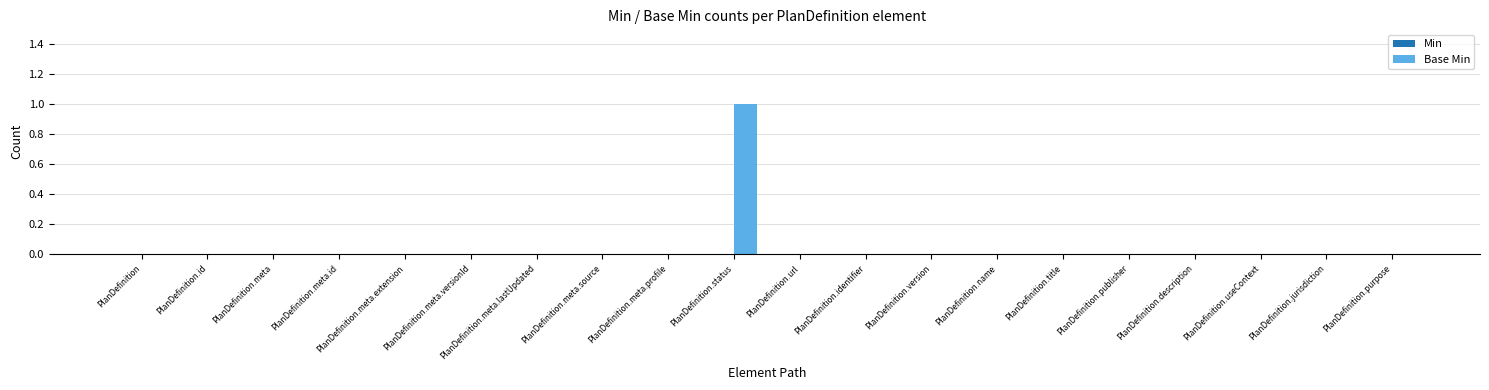

The chart shows a value of 0 at PlanDefinition.version. True or false?

True